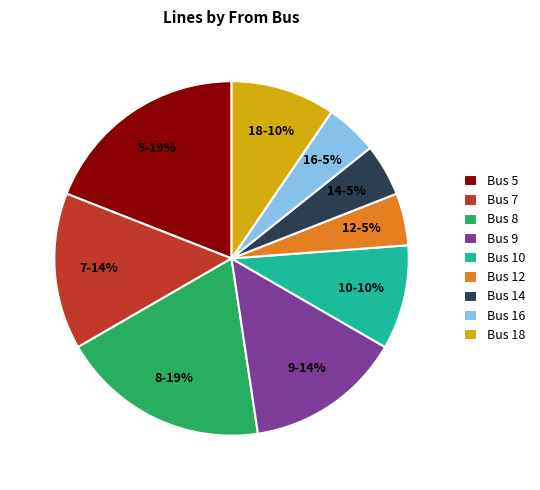

How many slices are in this pie chart?

9